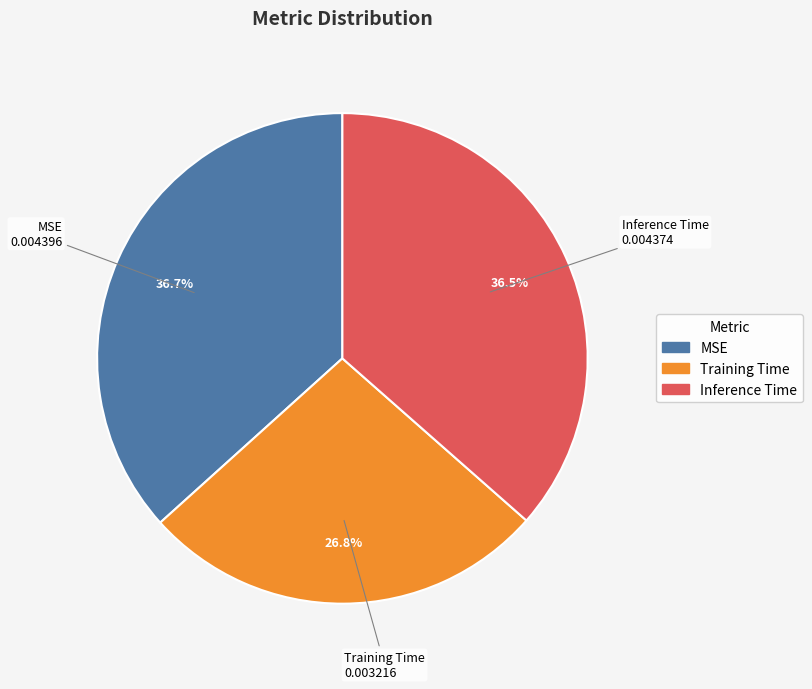

Which has a higher value, Training Time or Inference Time?

Inference Time